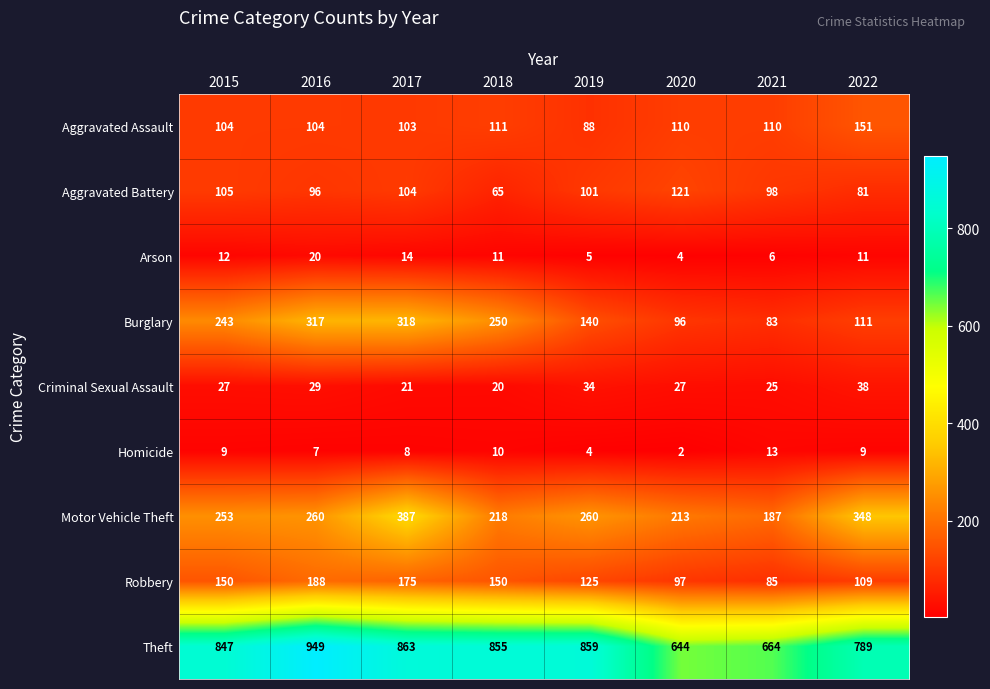

What is the difference between the Arson values at 2016 and 2015?

8